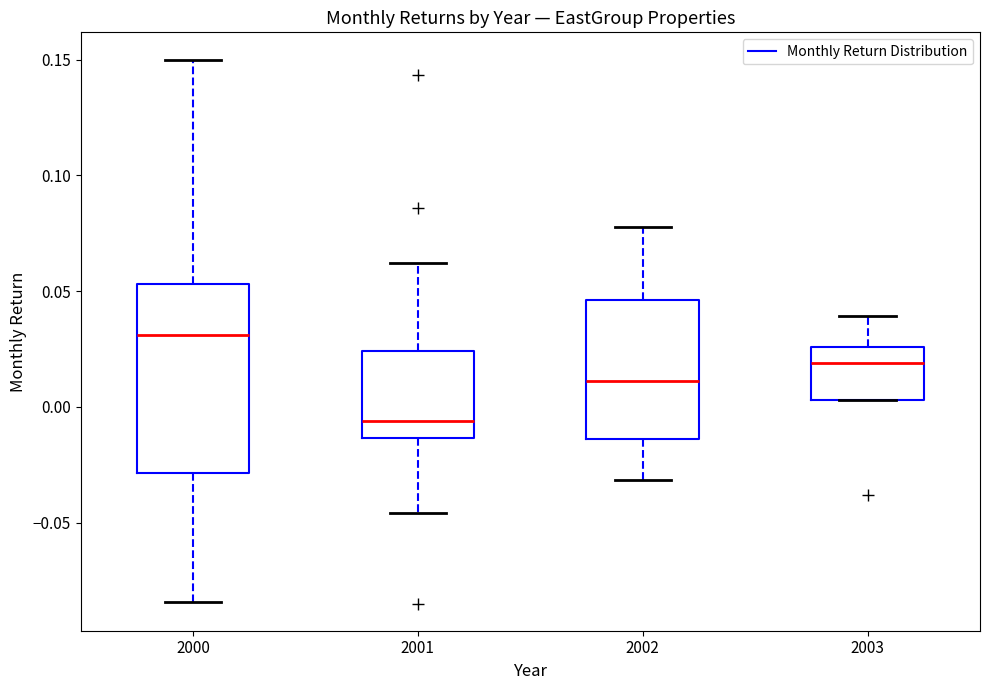

Where does the median line of the box at x = 2000 sit on the y-axis? The values are not printed on the chart, so give them approximately, as read against the axis.

0.030